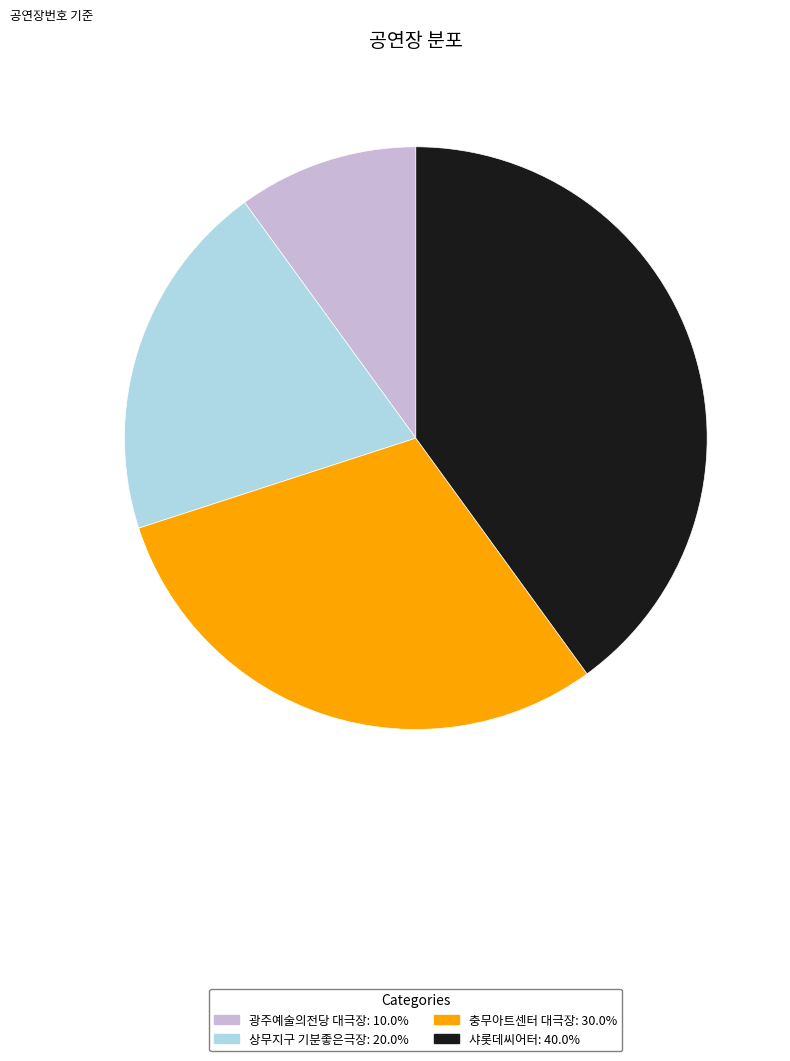

Which has a higher value, 충무아트센터 대극장 or 샤롯데씨어터?

샤롯데씨어터